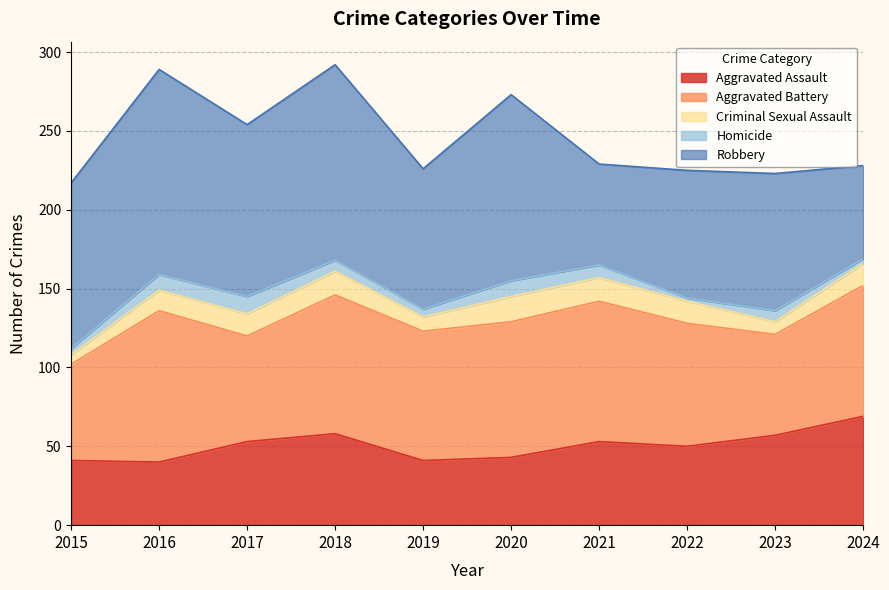

How many values in the Aggravated Battery series are below 83?

5